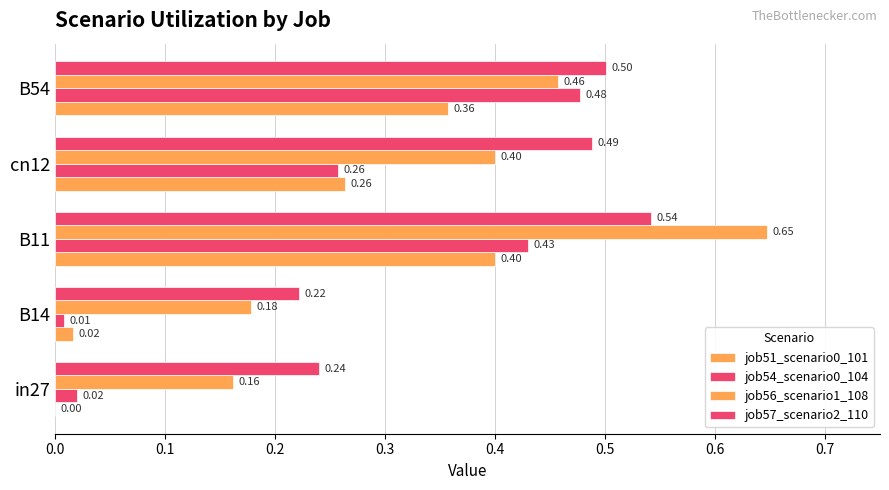

What is the average value of the job51_scenario0_101 series?

0.2